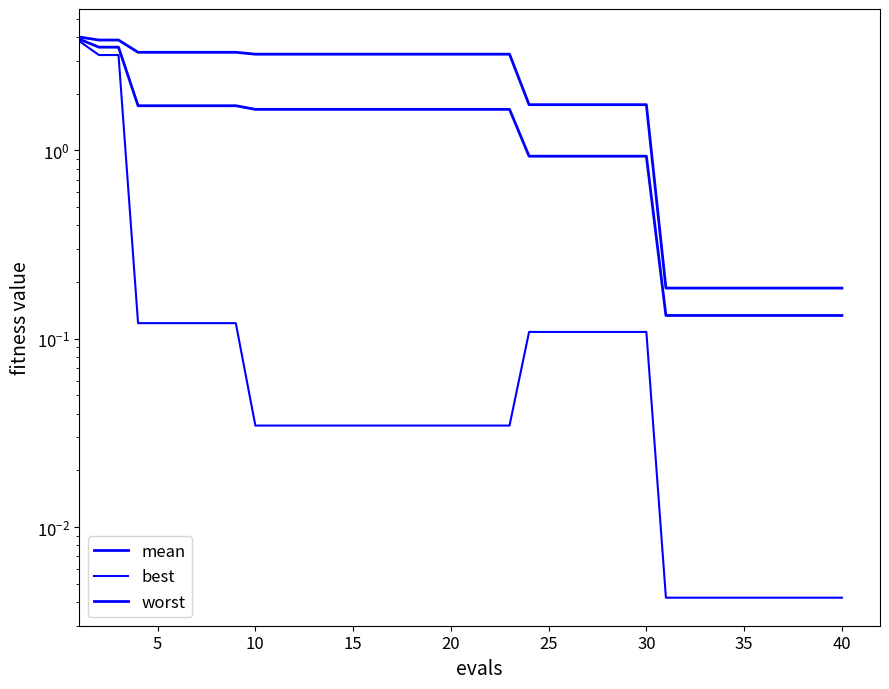

Which series has the largest range (max minus min)?

worst